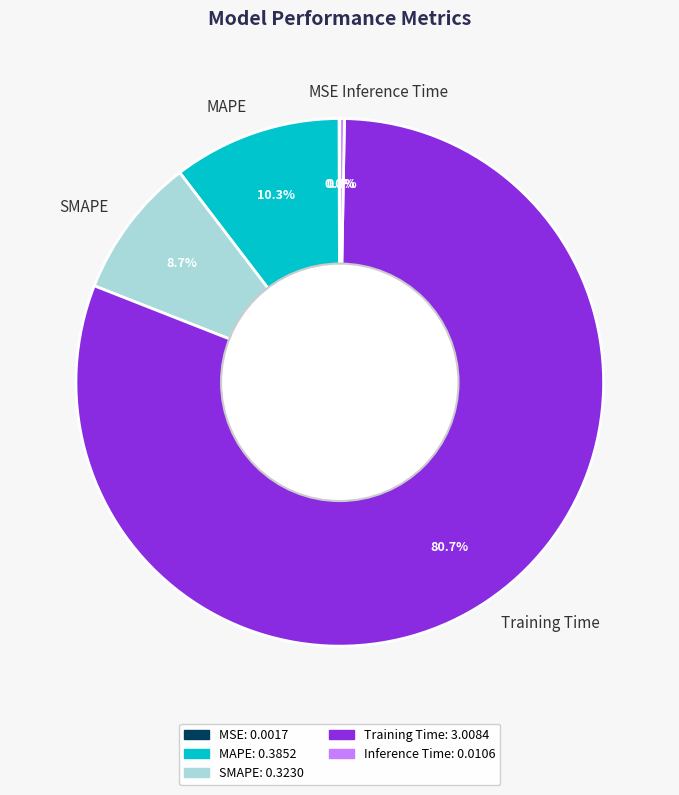

What percentage do MAPE and Inference Time together represent?

10.6%